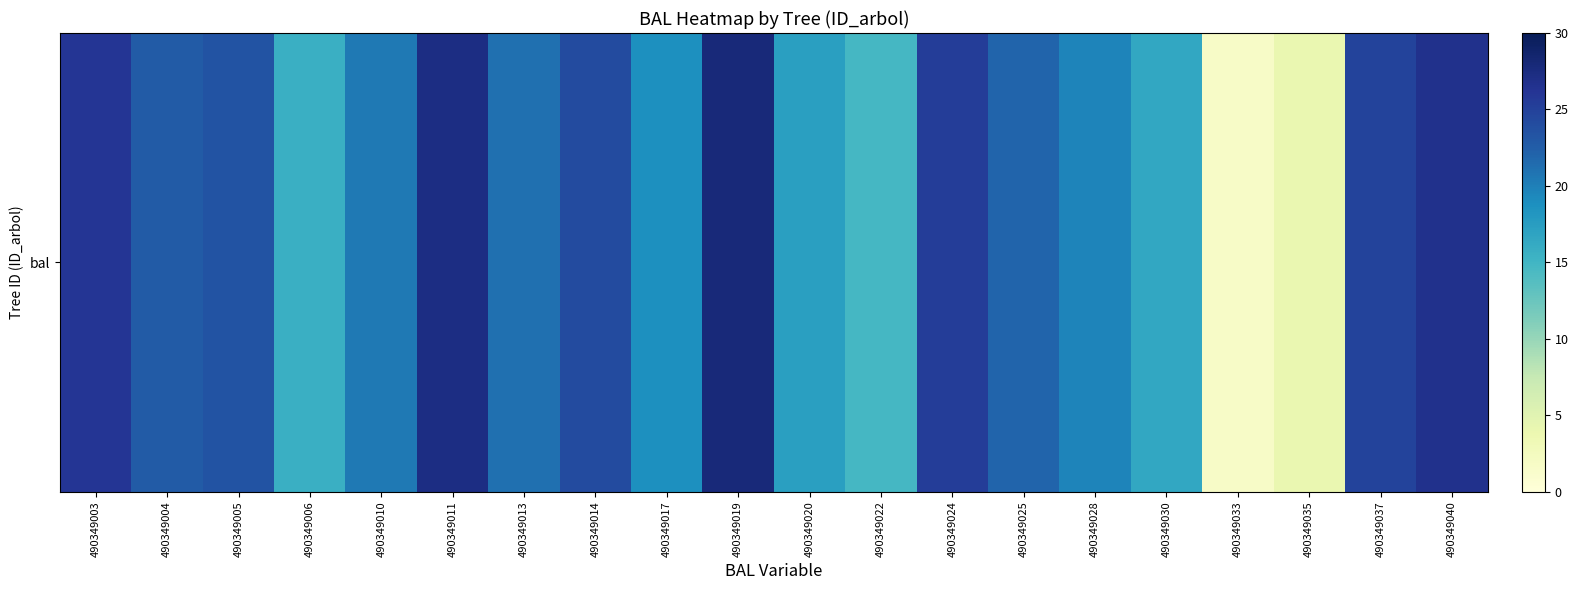

Between 490349040 and 490349003, which is larger?

490349040